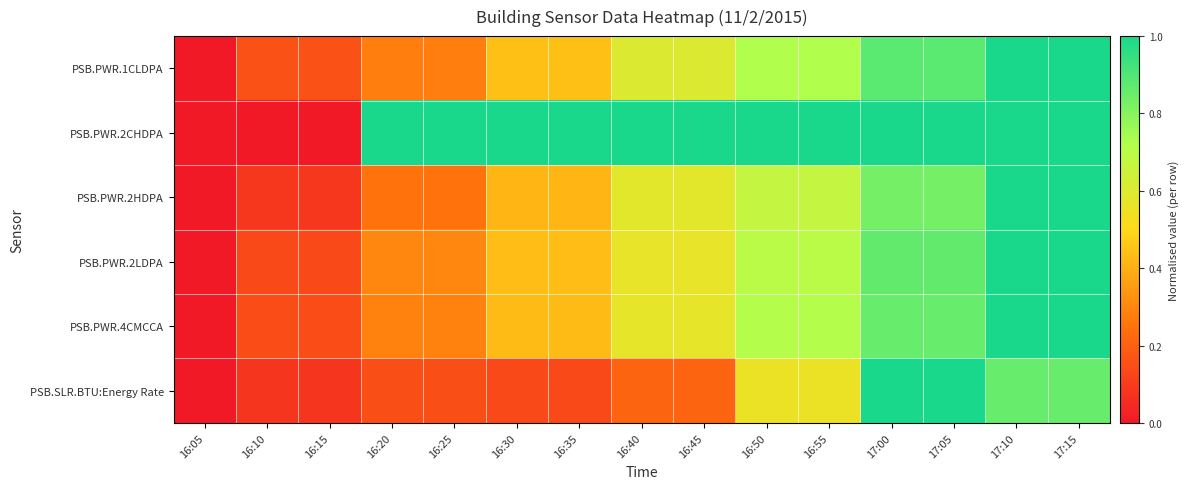

List the series in order of their peak value, highest first.

PSB.PWR.1CLDPA, PSB.PWR.2CHDPA, PSB.PWR.2HDPA, PSB.PWR.2LDPA, PSB.PWR.4CMCCA, PSB.SLR.BTU:Energy Rate